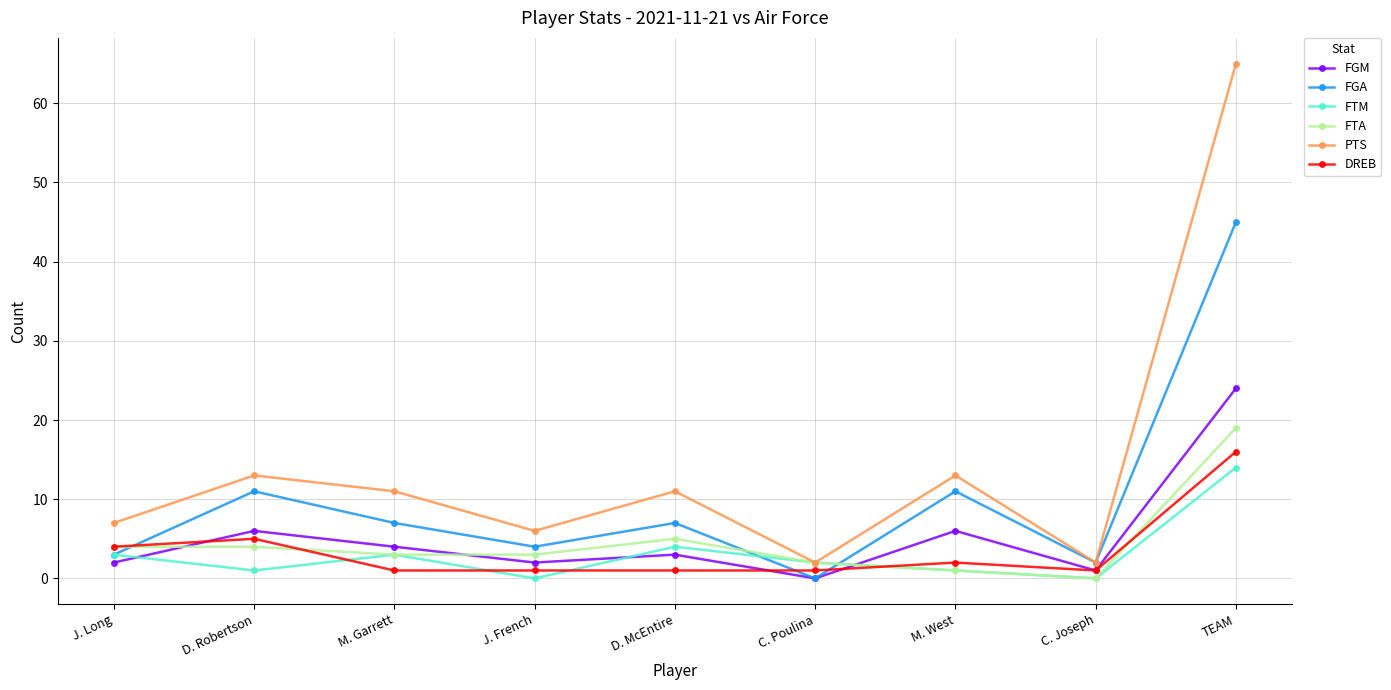

Count the number of categories in the chart.

9